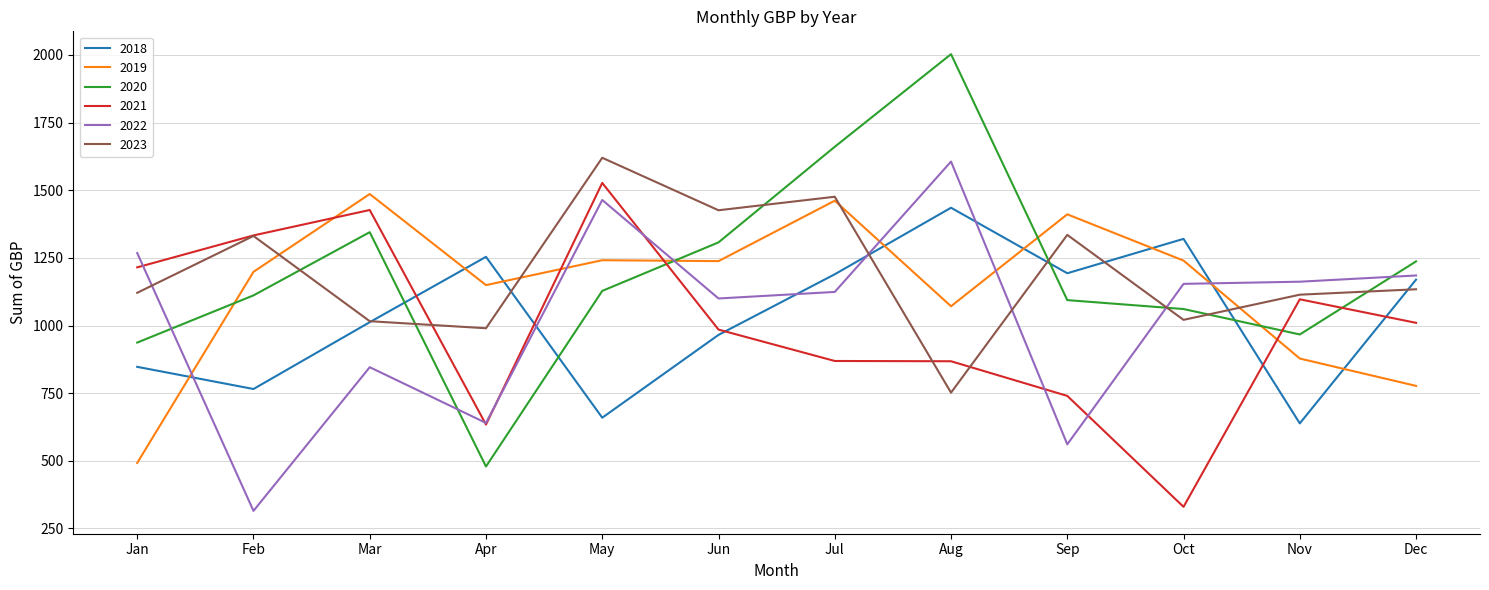

The 2020 series shows 1111.4 at Feb. True or false?

True